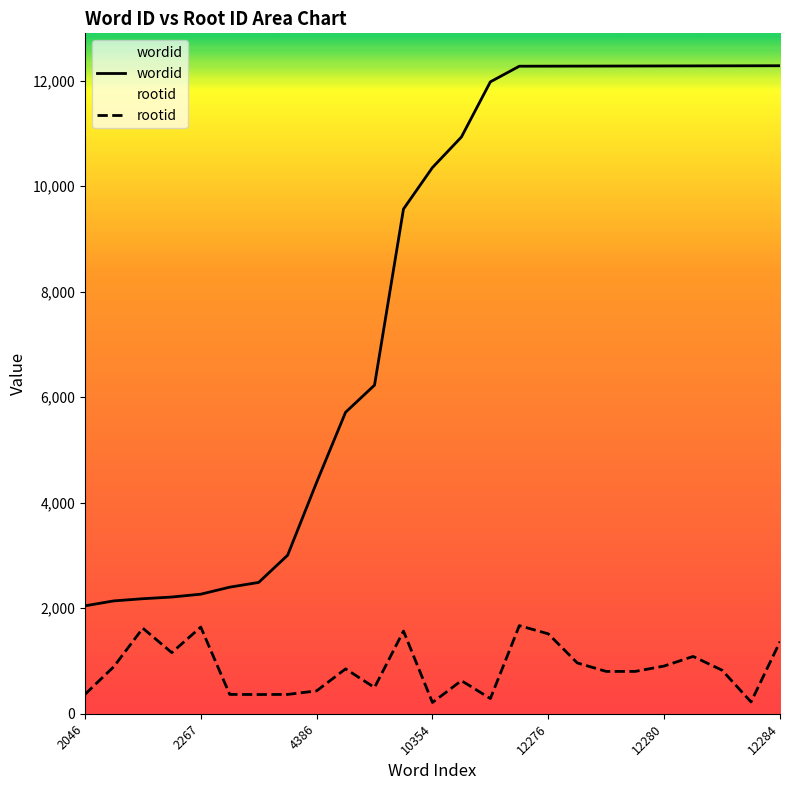

True or false: rootid and wordid cross at least once.

False